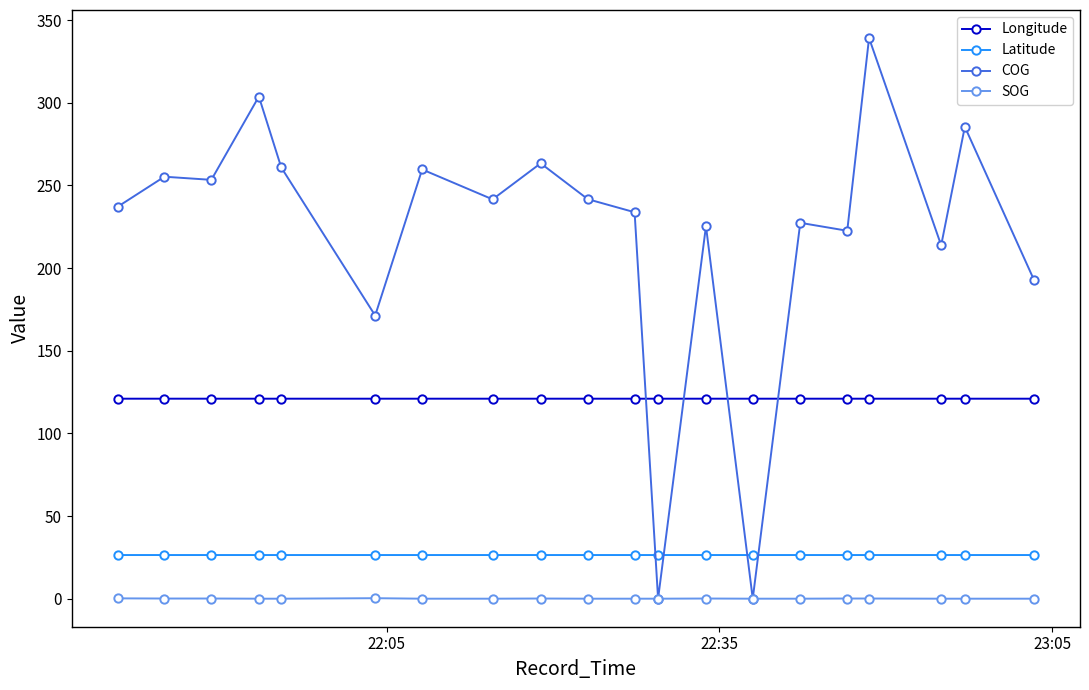

True or false: COG has more than 2 interior local peaks.

True